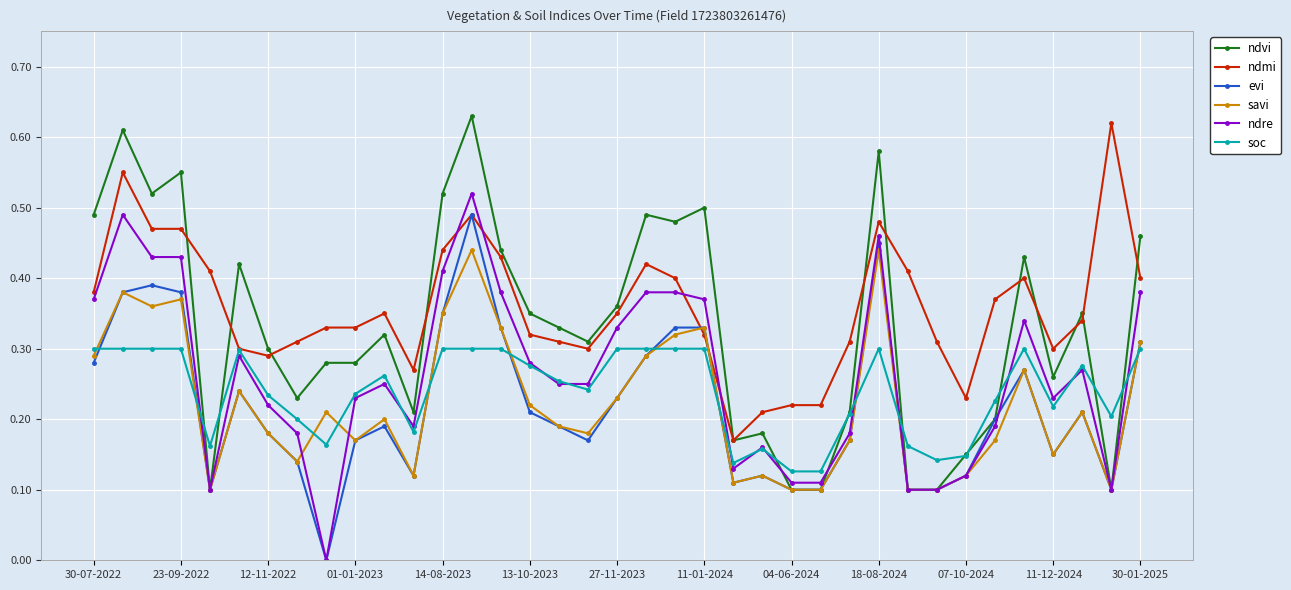

How many intersections are there between ndmi and savi?

2